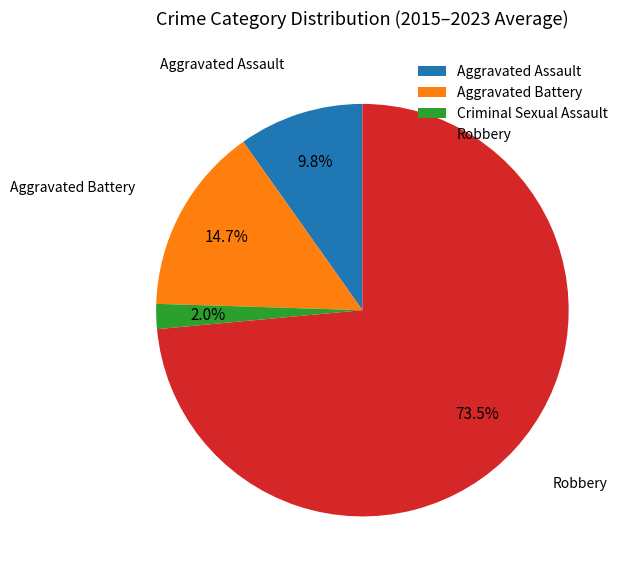

How much of the chart is everything except Aggravated Battery?

85.3%